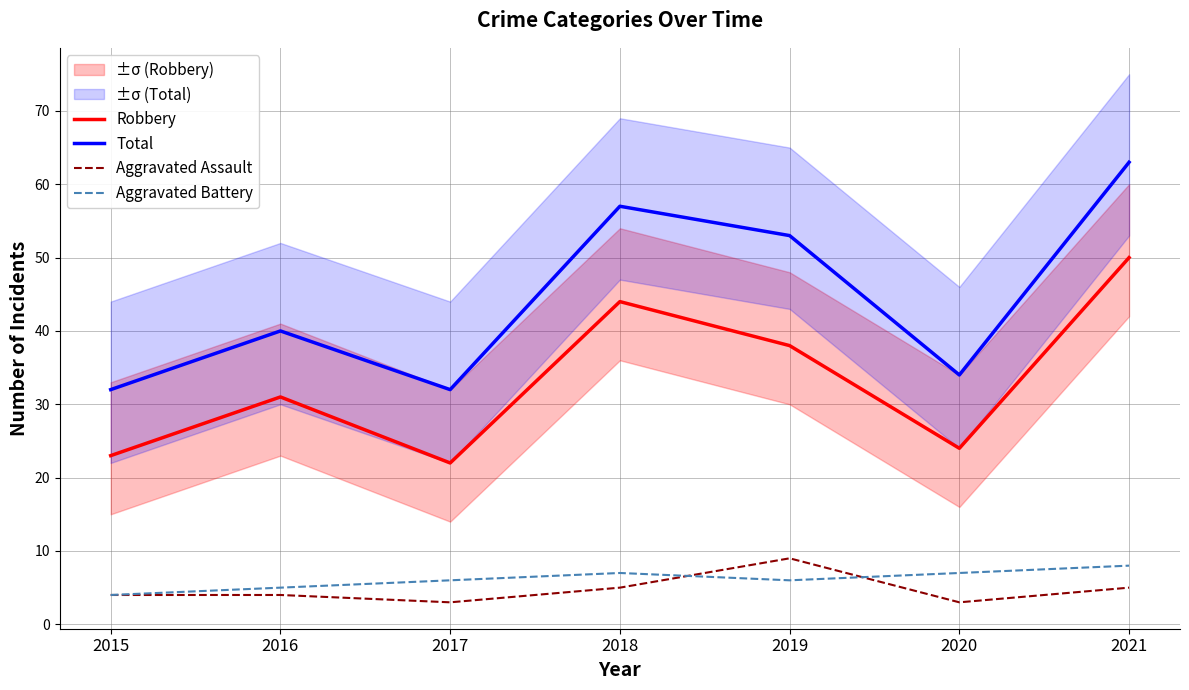

What is the minimum value shown in the chart?

3